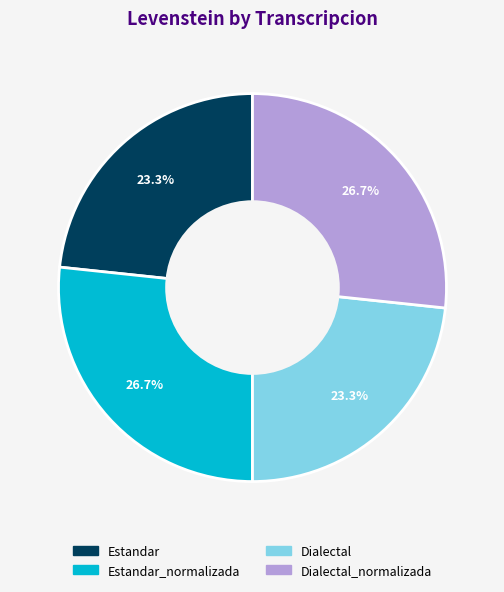

Does any single category account for the majority?

No